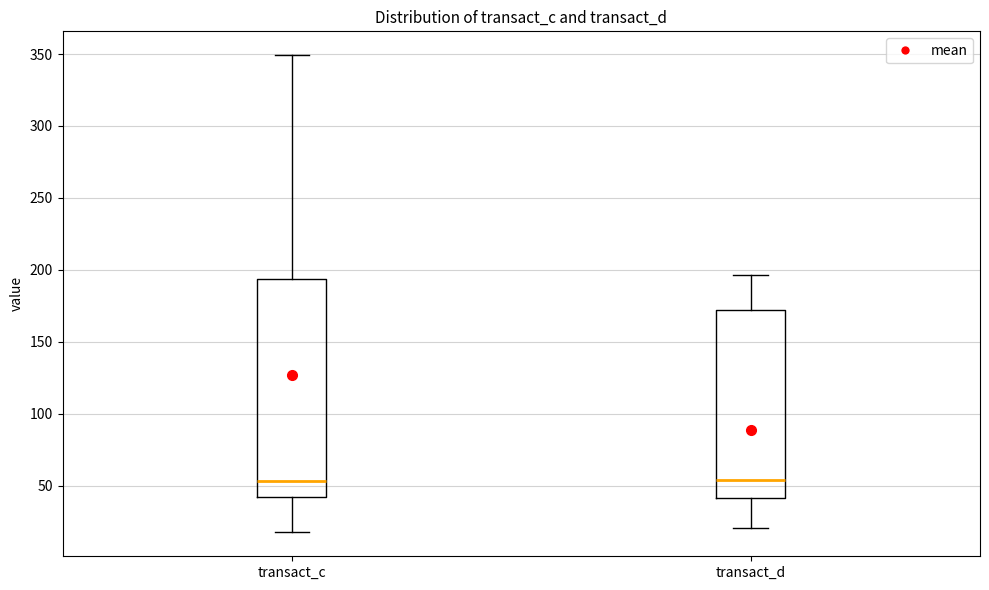

Where is the lower edge of the box for transact_c on the y-axis? The values are not printed on the chart, so give them approximately, as read against the axis.

40